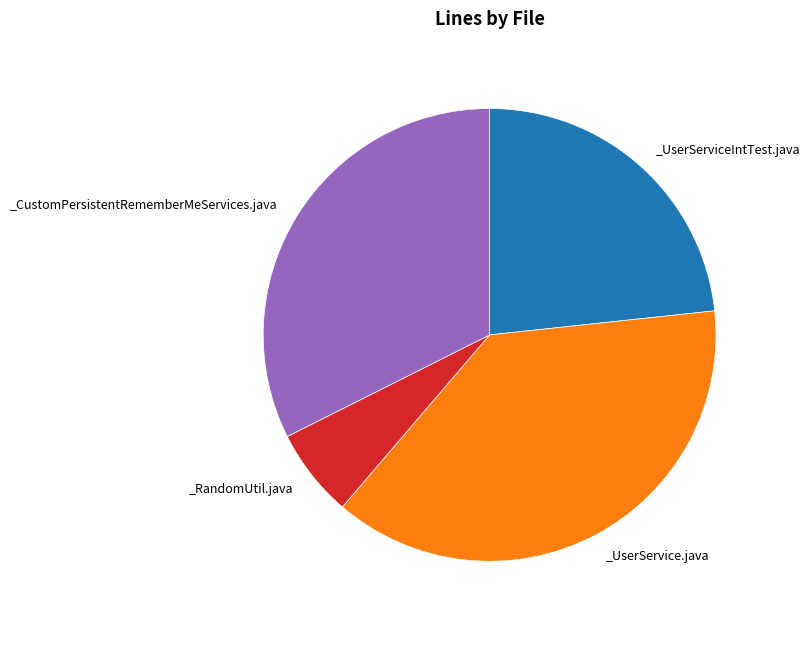

Does any single category account for the majority?

No